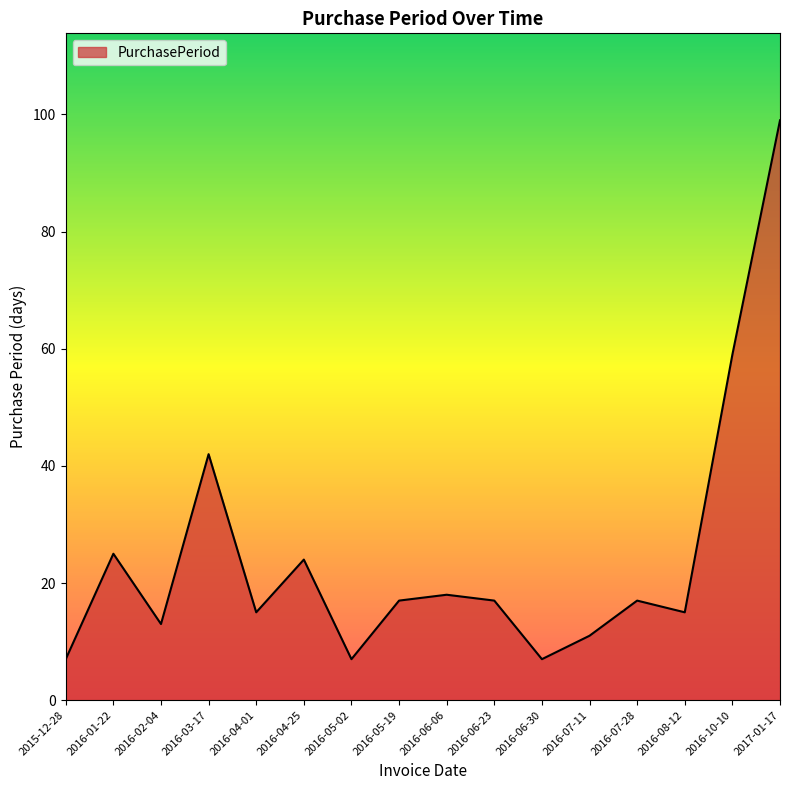

How many interior local valleys (lower than both neighbors) does the data have?

5